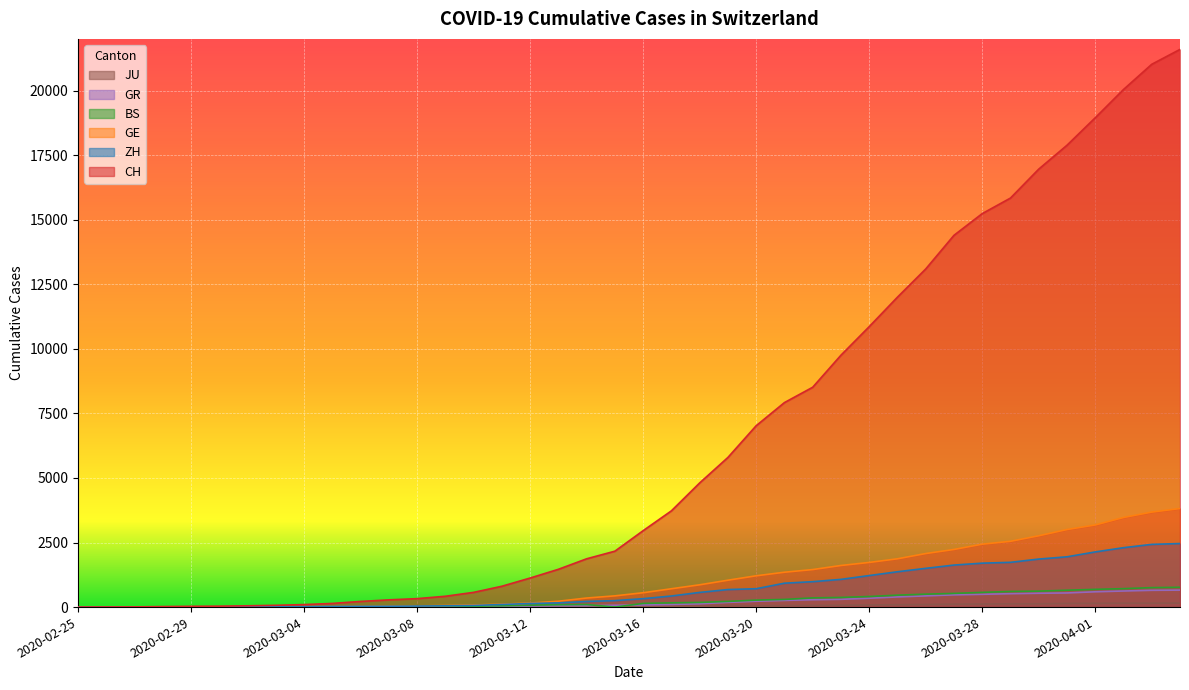

At how many categories does at least one series exceed 10562?

12